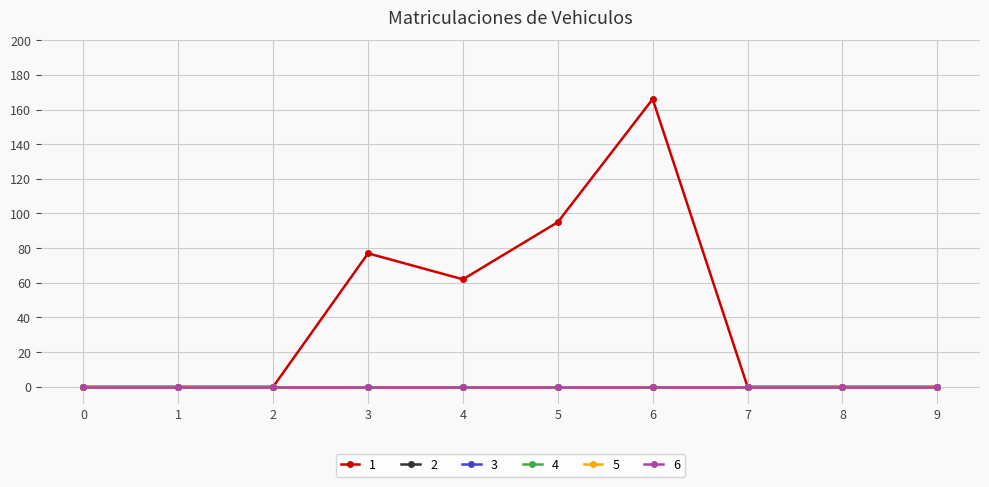

At how many categories does at least one series exceed 90?

2